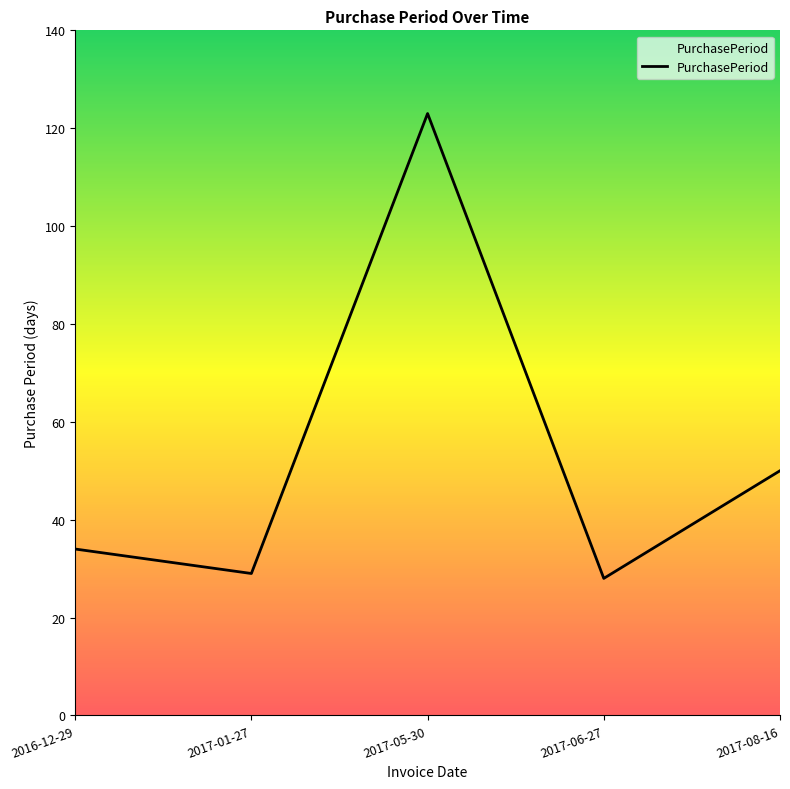

Where is the data nearest to the value 75?

2017-08-16